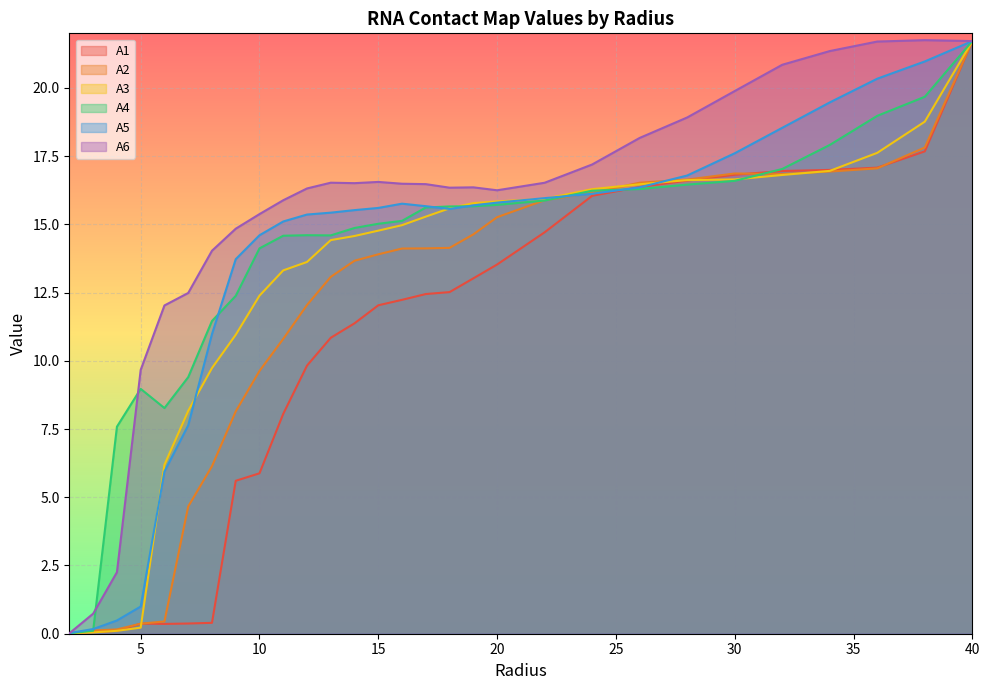

Where is the first local maximum for A5?

16.0